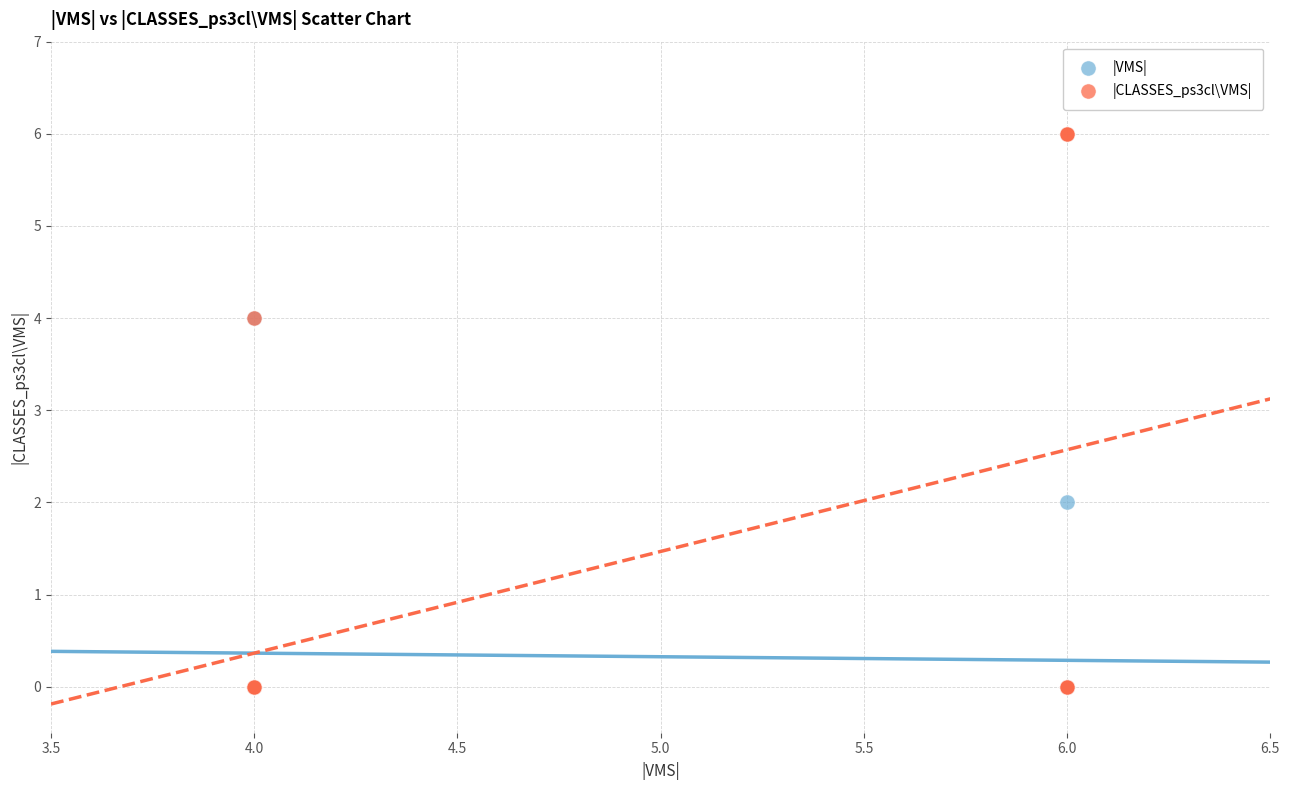

What are all the series names shown in the legend?

|VMS|, |CLASSES_ps3cl\VMS|